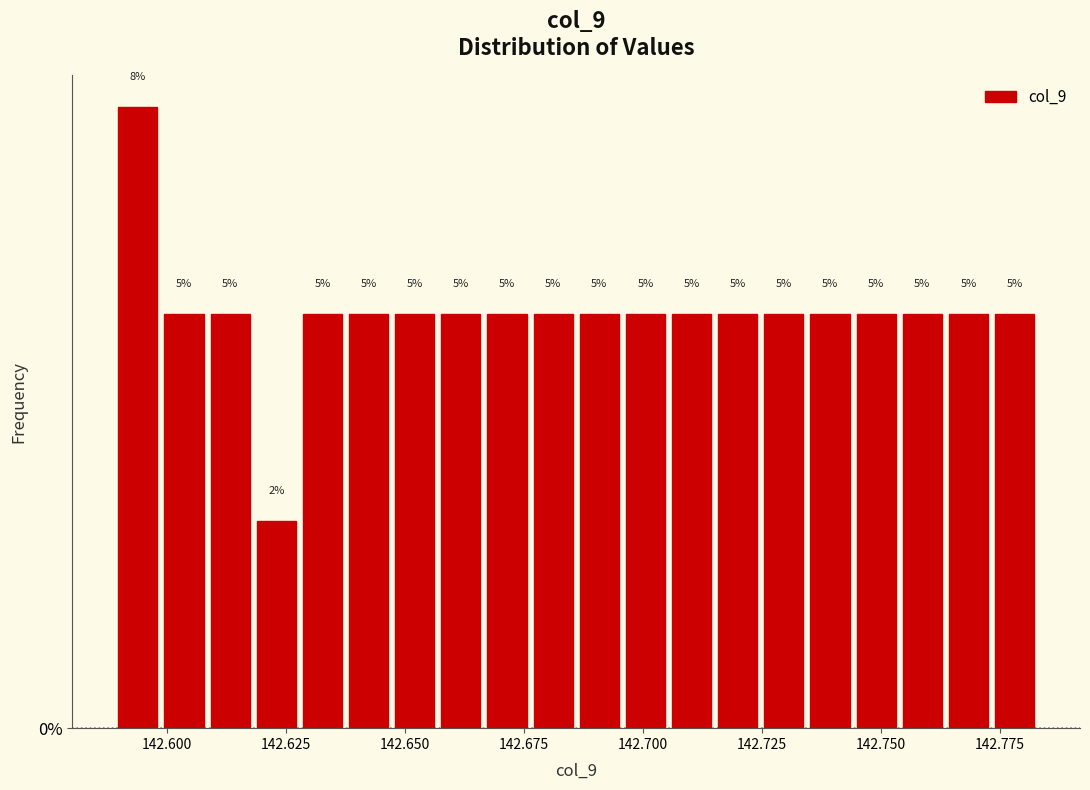

Around what value on the x-axis is the tallest bar? Give the approximate position of its centre, as read against the axis.

142.595